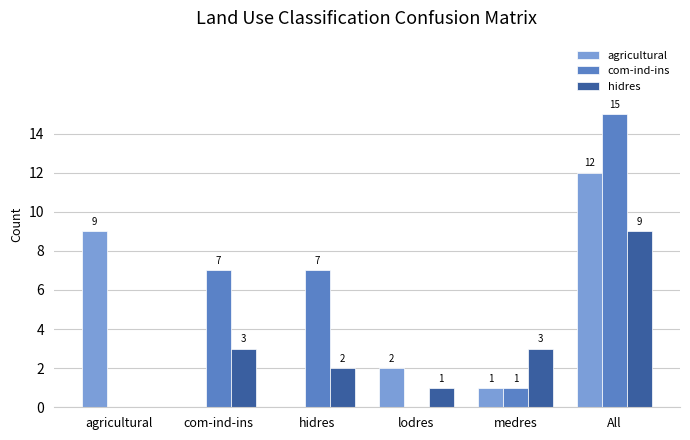

Which series changed the most between hidres and lodres?

com-ind-ins